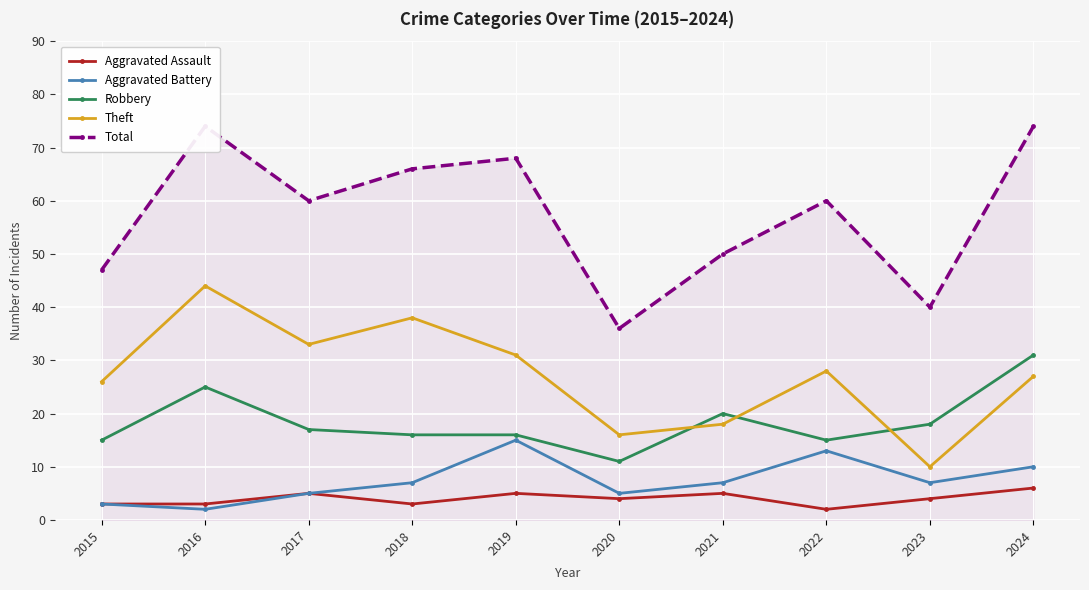

Reading left to right, extract all data points from this chart.

Aggravated Assault: 3	3	5	3	5	4	5	2	4	6
Aggravated Battery: 3	2	5	7	15	5	7	13	7	10
Robbery: 15	25	17	16	16	11	20	15	18	31
Theft: 26	44	33	38	31	16	18	28	10	27
Total: 47	74	60	66	68	36	50	60	40	74